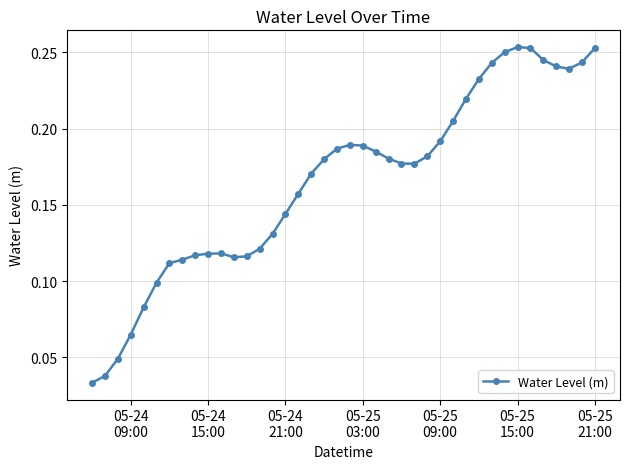

How many values are between 0 and 1?

40